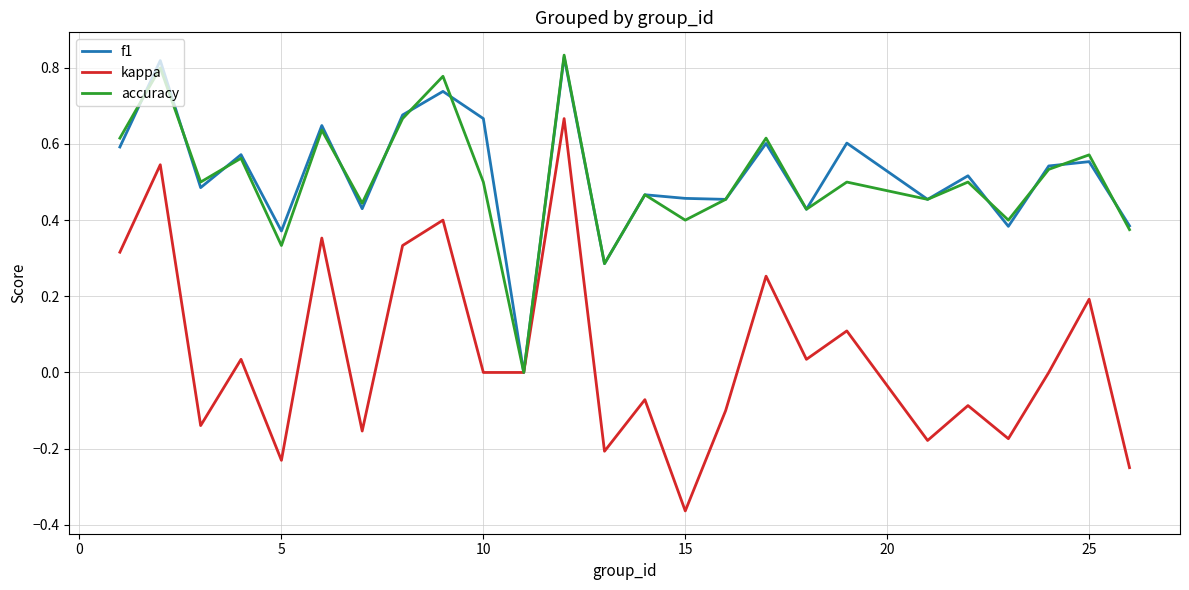

How many categories are shown in the chart?

25